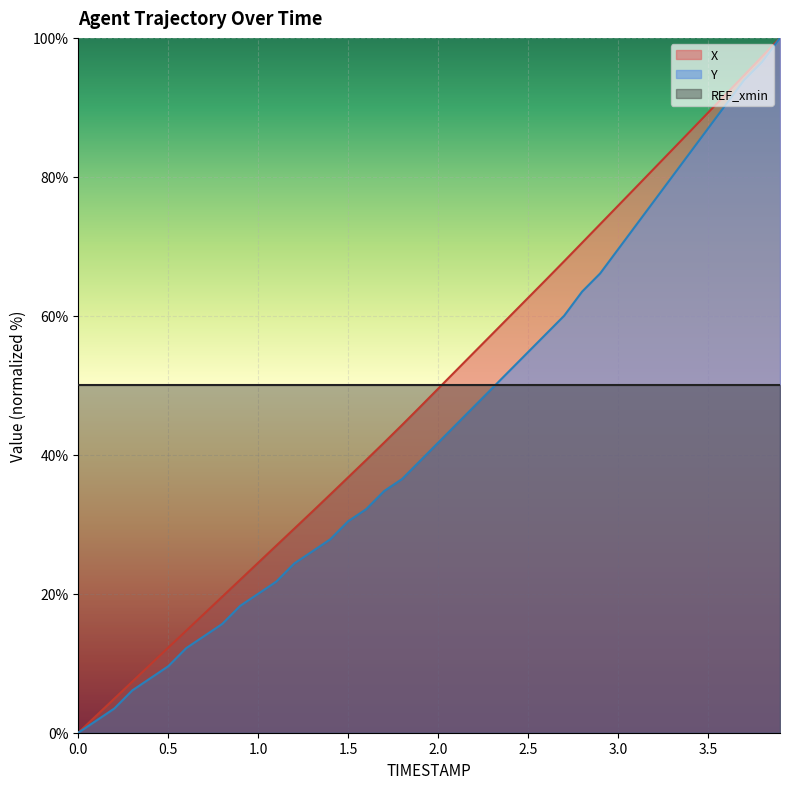

True or false: X and Y cross at least once.

False